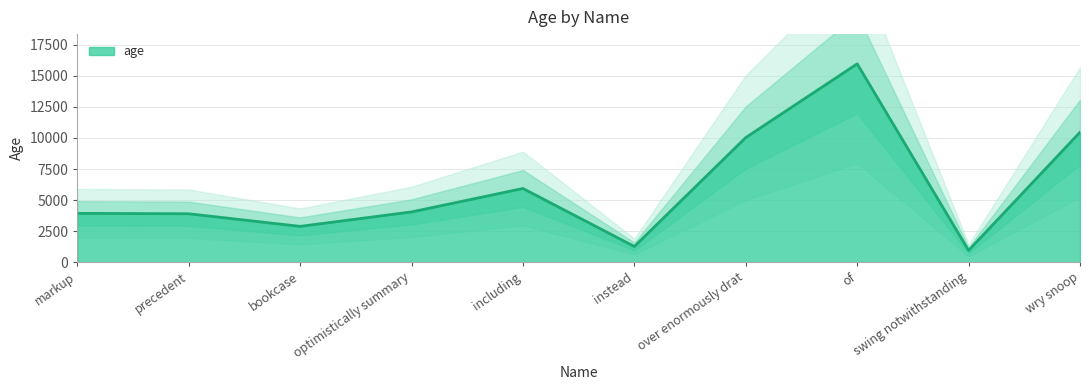

What is the change in value from precedent to over enormously drat?

+6134